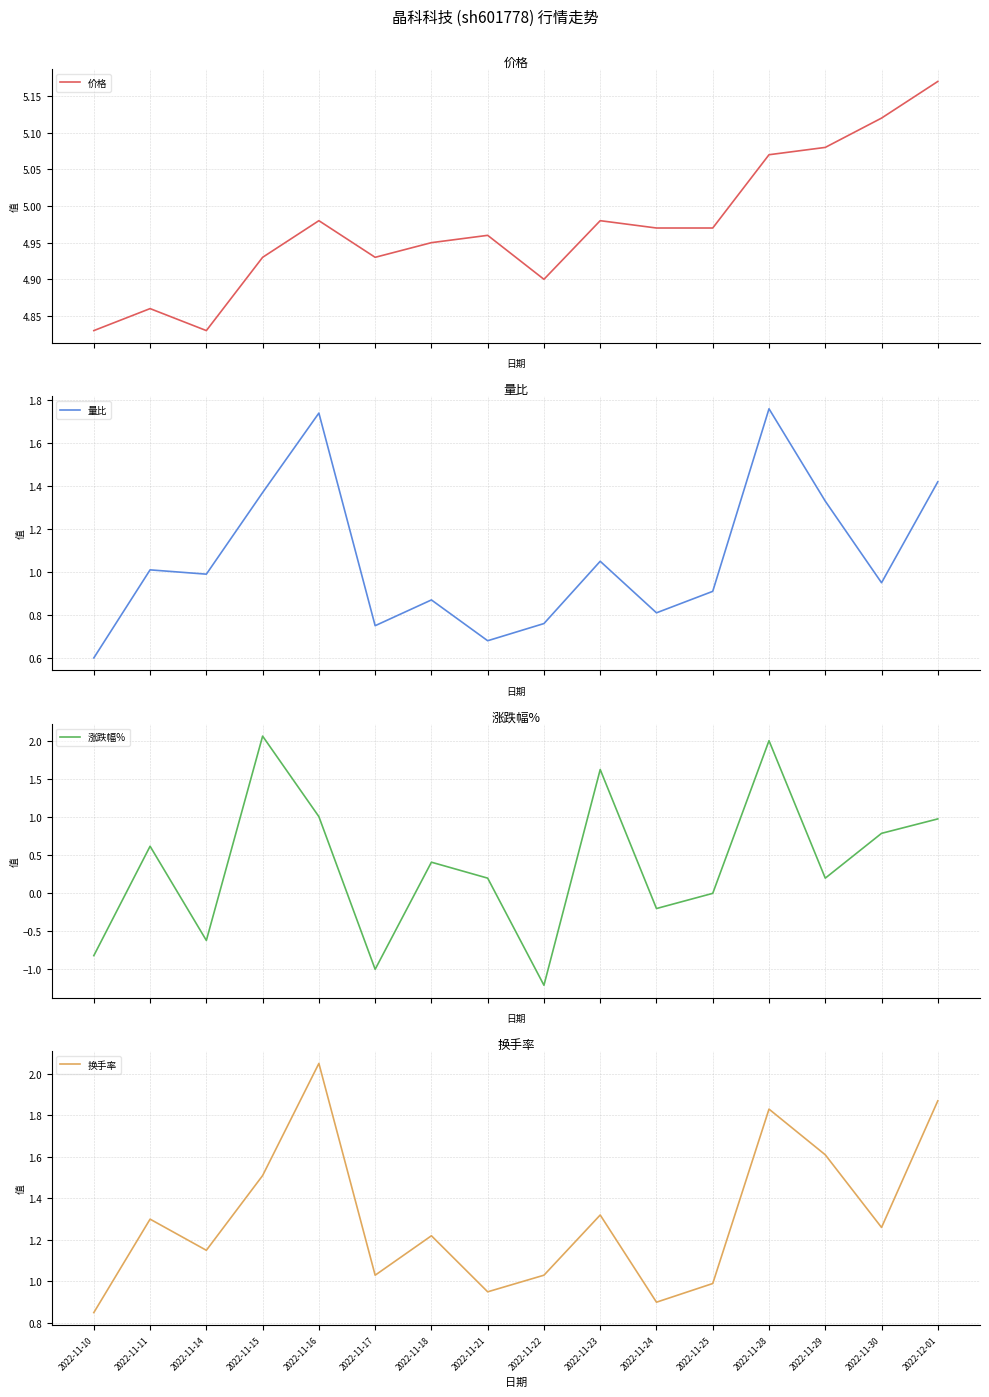

Is the value of 价格 at 2022-11-29 greater than the value of 涨跌幅% at 2022-11-29?

Yes